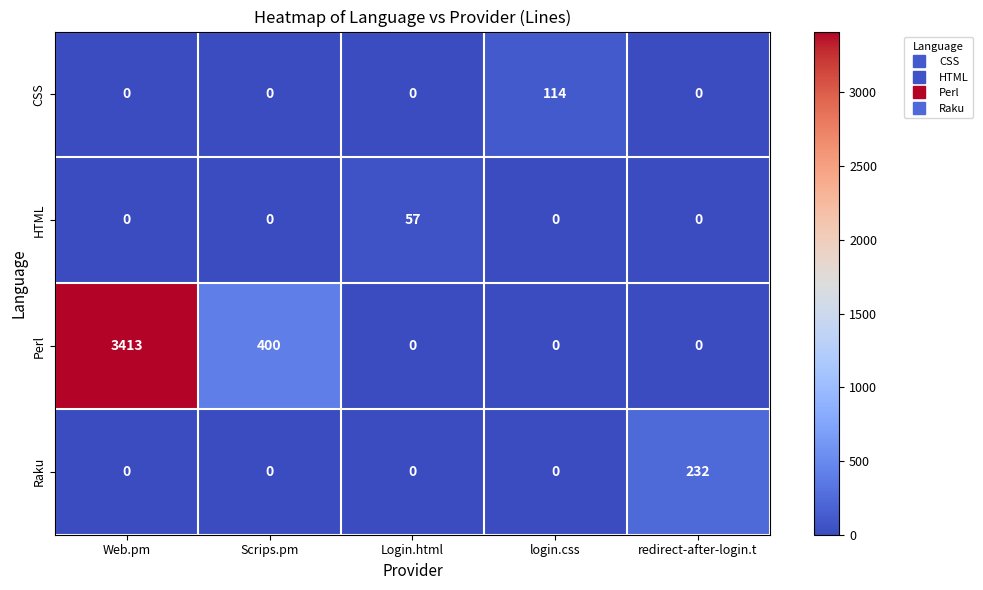

The HTML series shows 0 at redirect-after-login.t. True or false?

True